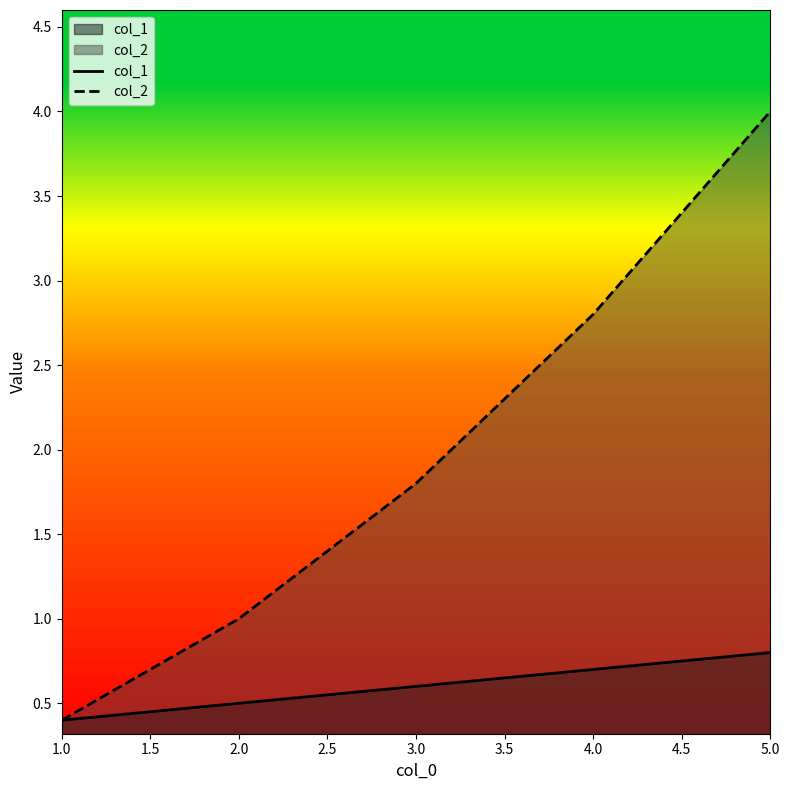

What is the value of the col_2 point at the 4th from the left?

2.8